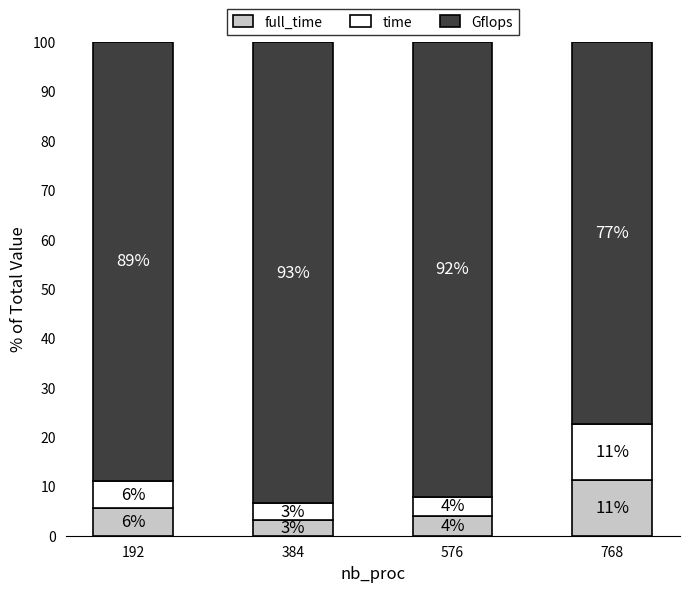

What is the difference between the maximum and minimum values in the full_time series?

8.1